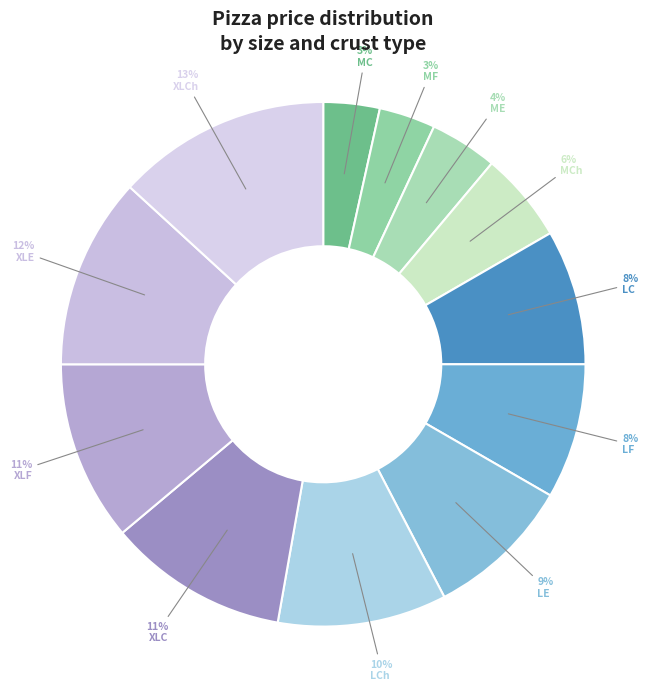

What is the largest slice in the pie chart?

XLCh